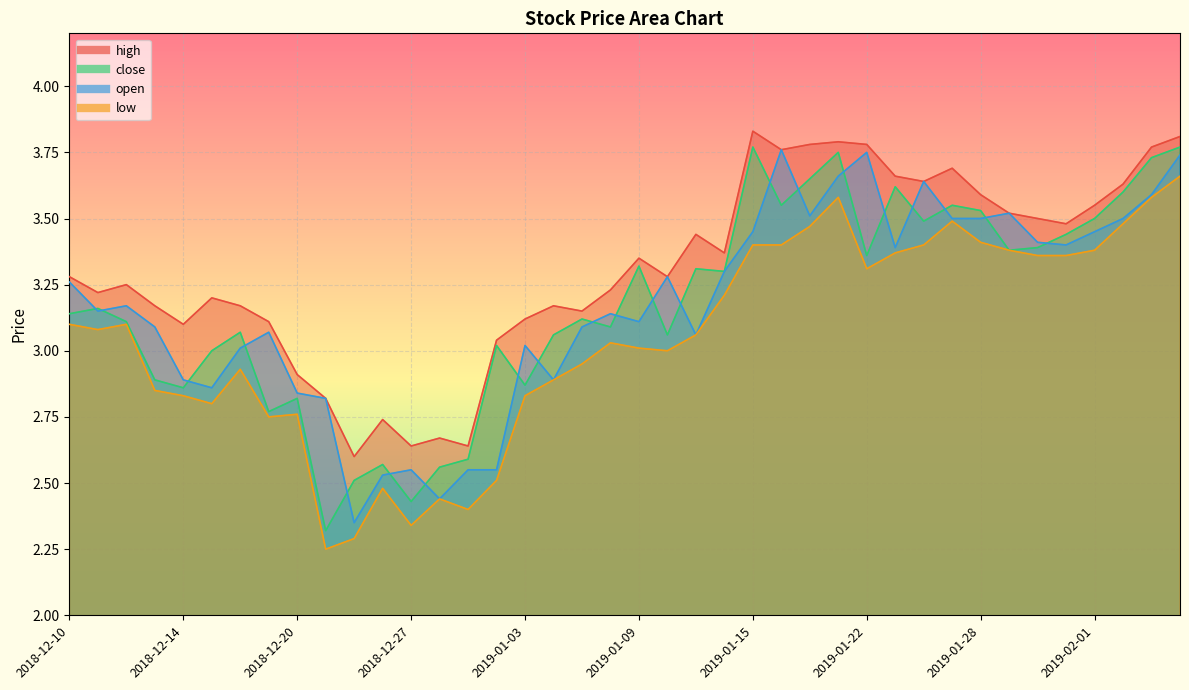

What value does the high series have at 2018-12-19?

3.1